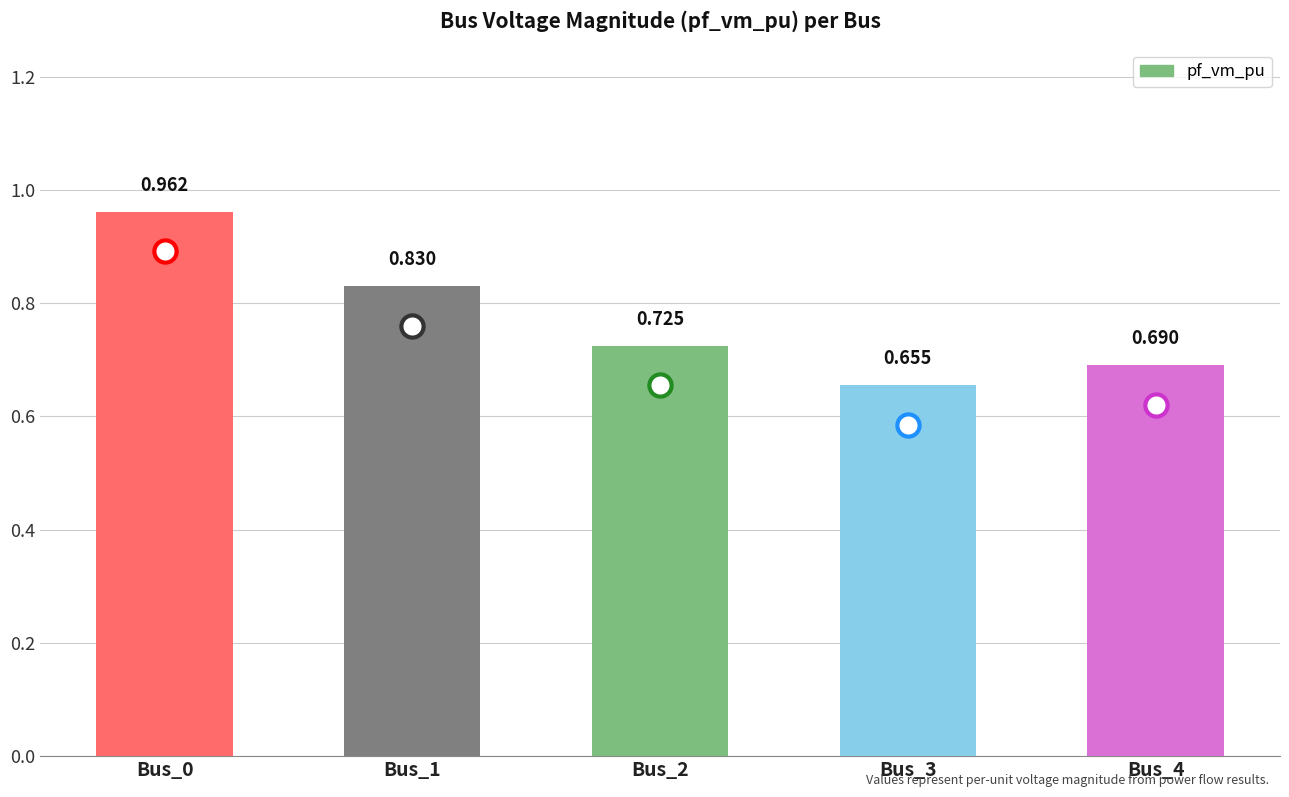

What is the change in value from Bus_1 to Bus_2?

-0.1